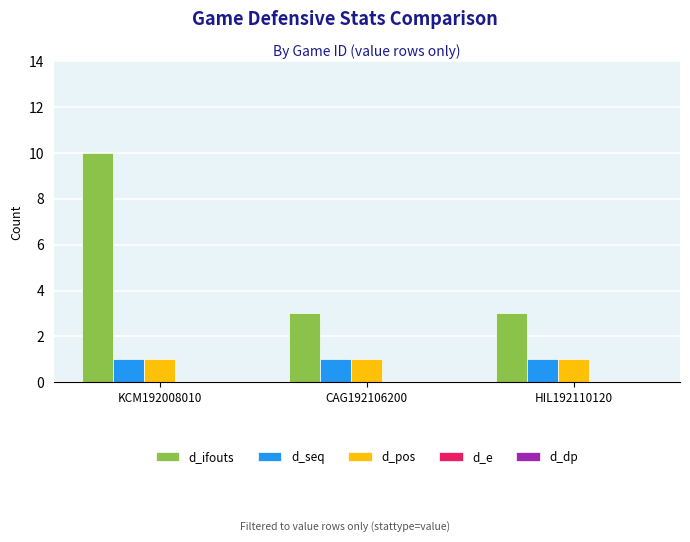

What is the sum of all d_ifouts values?

16